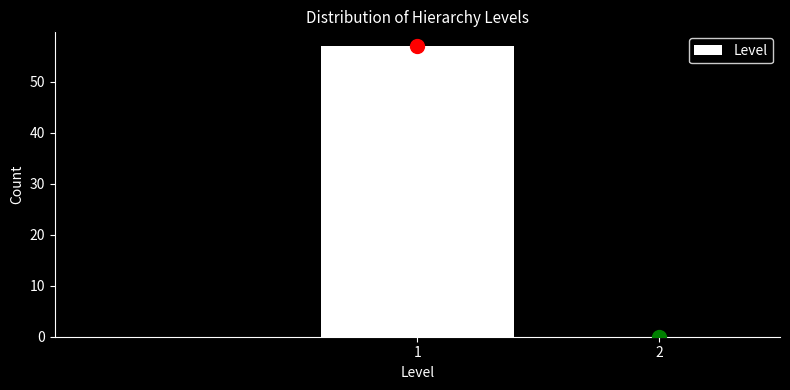

Reading left to right, list all the values displayed in this chart.

1=57	2=0